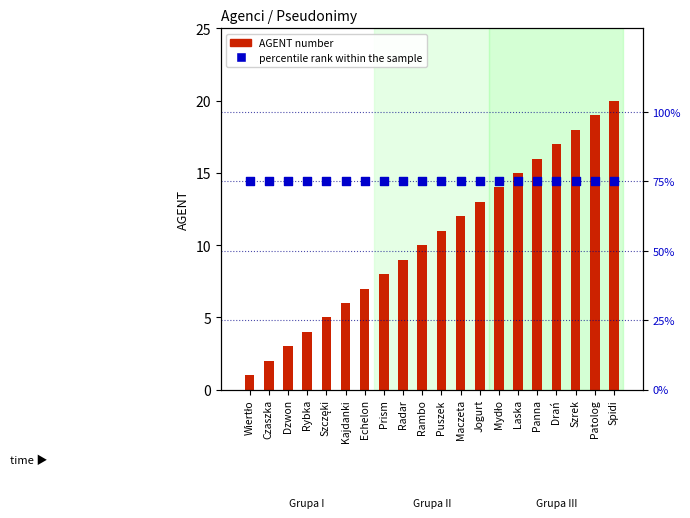

At how many categories does at least one series exceed 16?

20